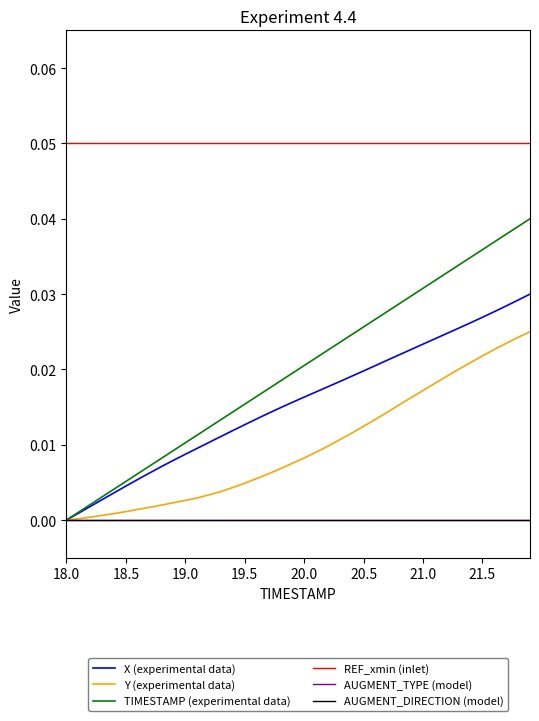

Rank the series by their maximum value, from lowest to highest.

AUGMENT_TYPE (model), AUGMENT_DIRECTION (model), Y (experimental data), X (experimental data), TIMESTAMP (experimental data), REF_xmin (inlet)